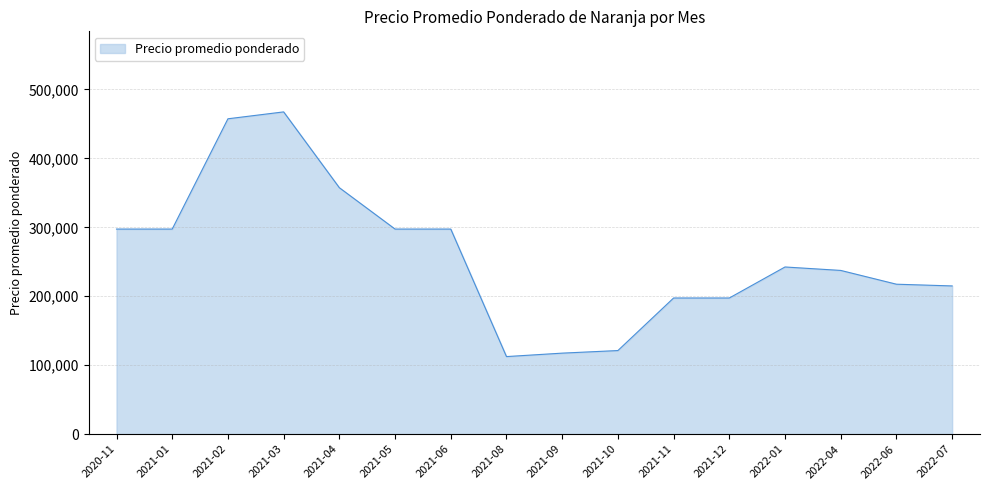

What is the minimum value shown in the chart?

112500